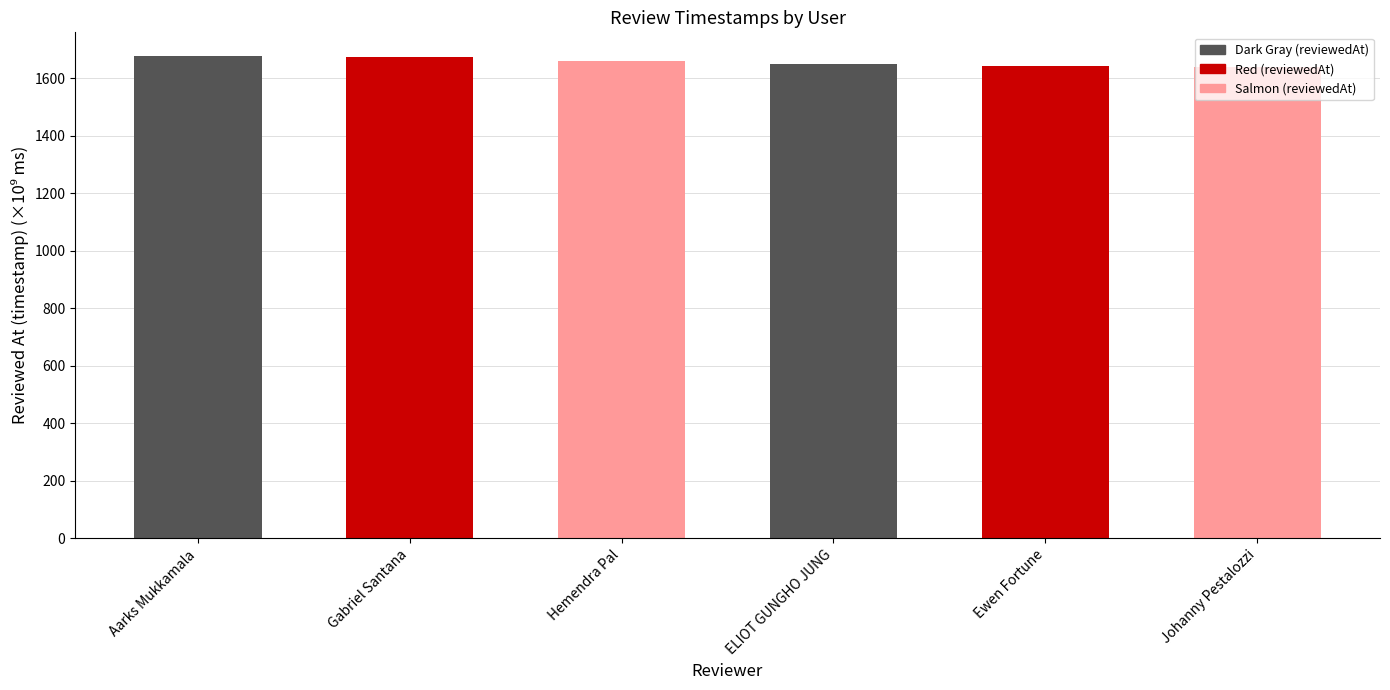

What is the difference between the maximum and minimum values?

36.1